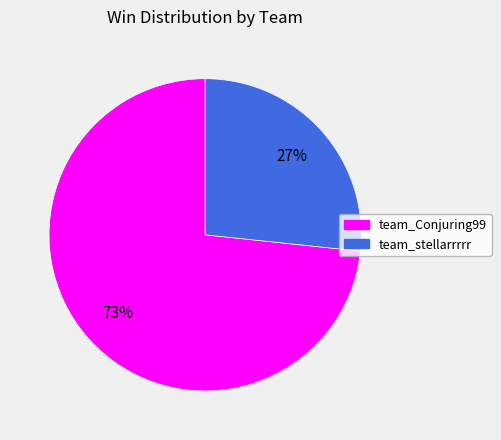

How many slices are in this pie chart?

2